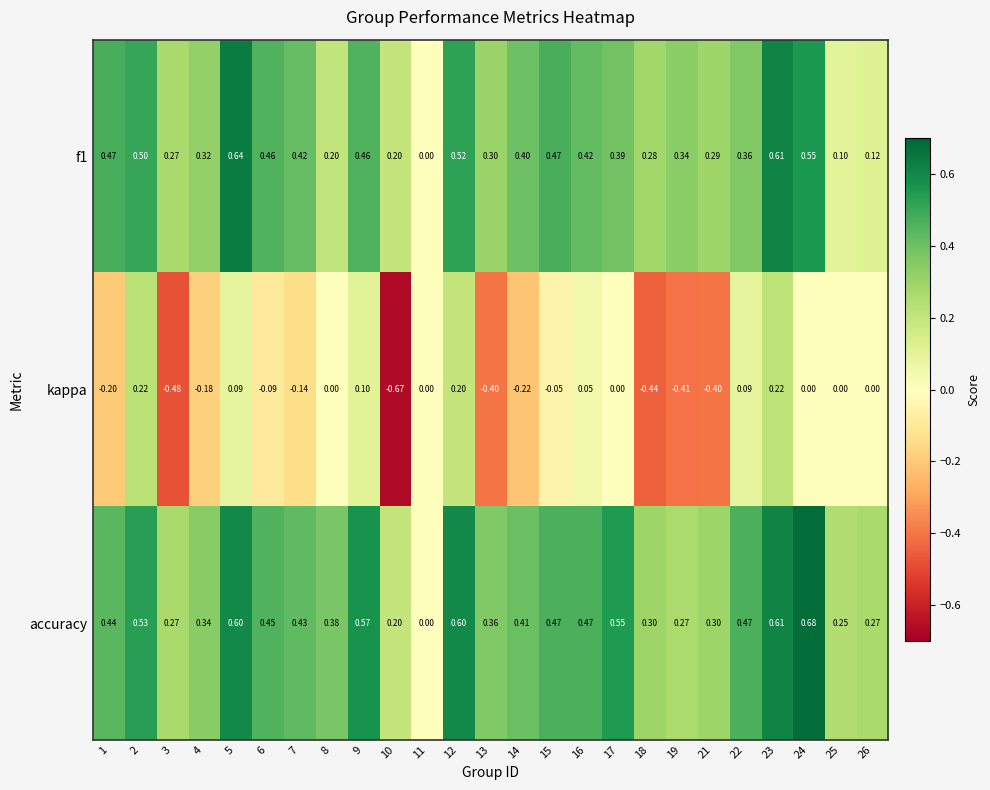

Which series changed the most between 5 and 13?

kappa